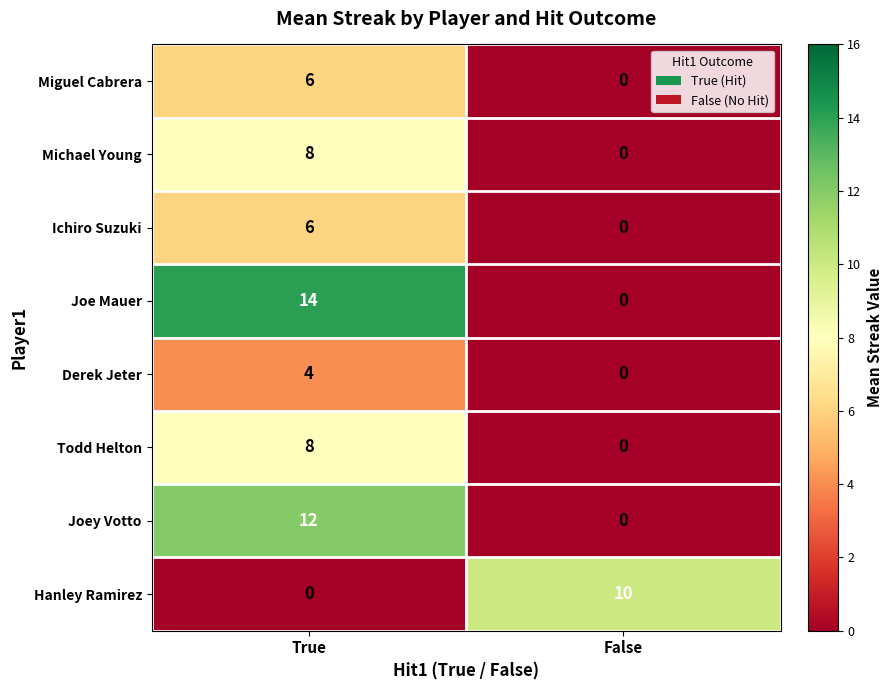

Read the Michael Young value at True.

8